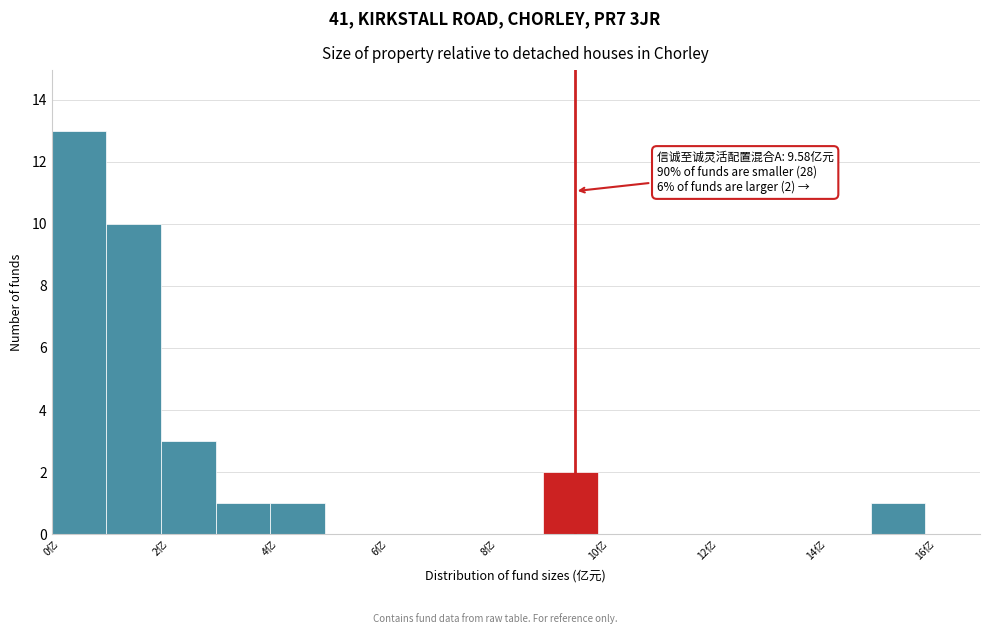

Over which range of the x-axis is the bar tallest?

0 to 1